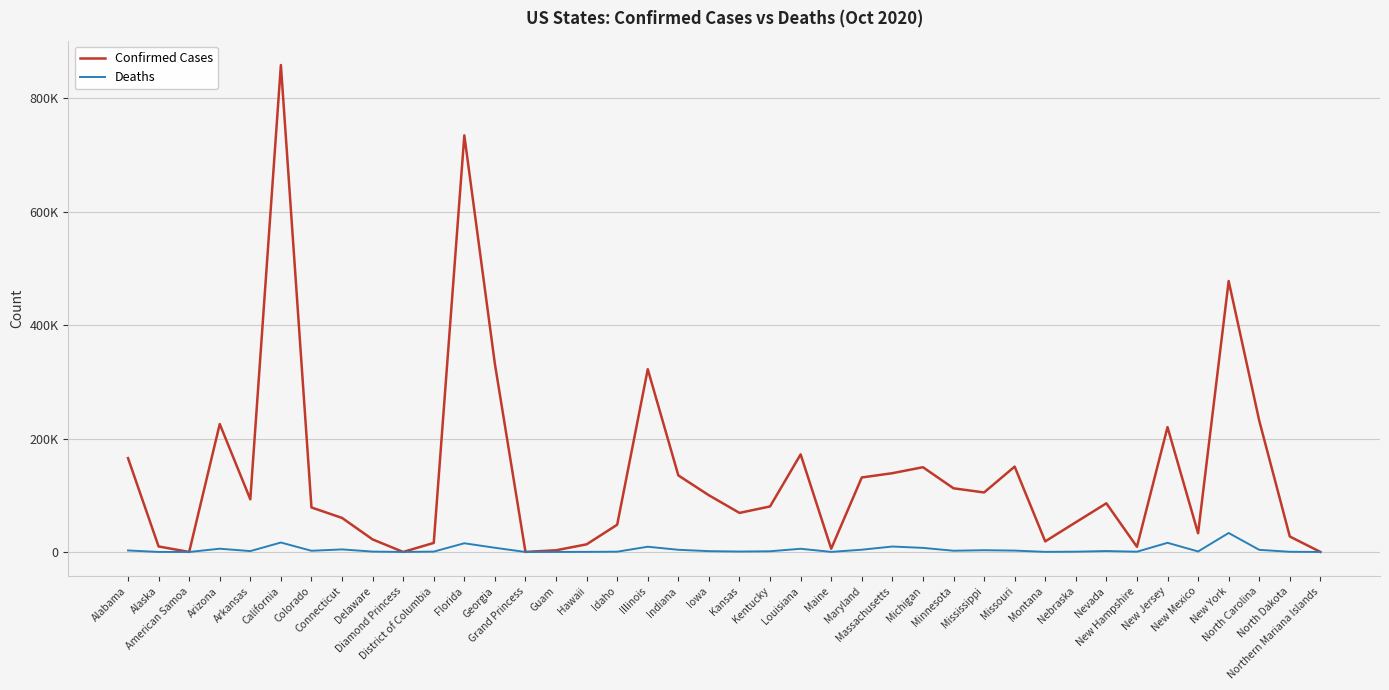

What is the difference between the highest and lowest values at Michigan?

142234